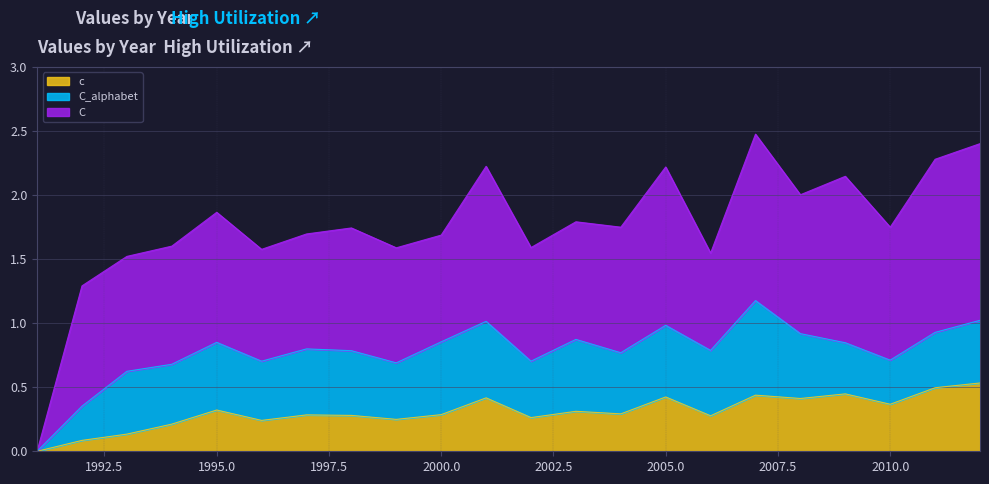

How many C_alphabet values are between 0 and 1?

22